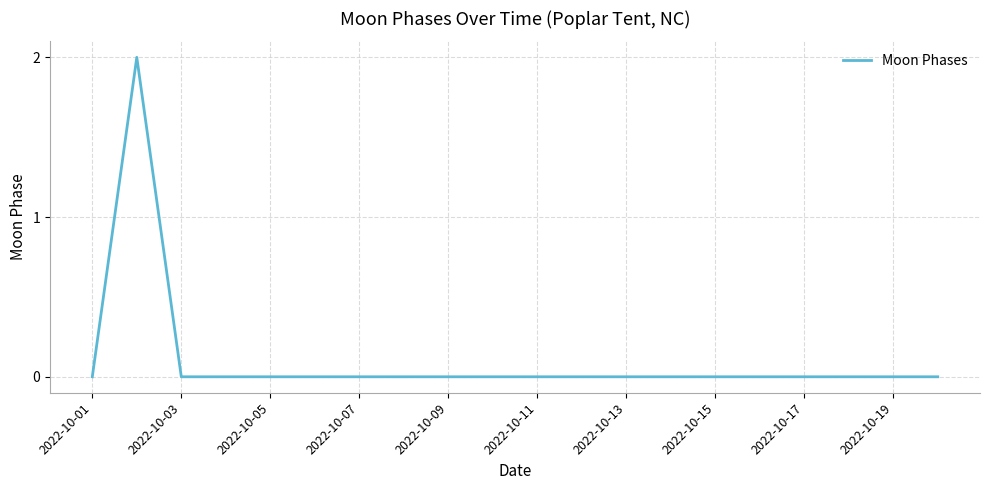

What is the greatest value displayed?

2